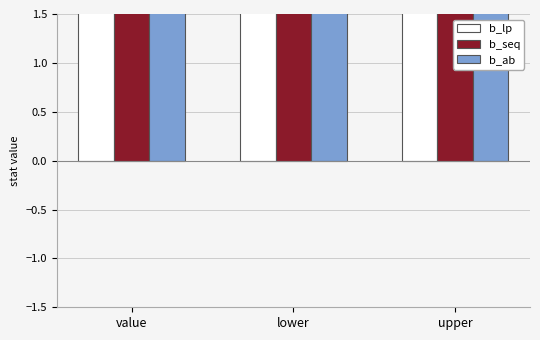

How many data points does each series have?

3